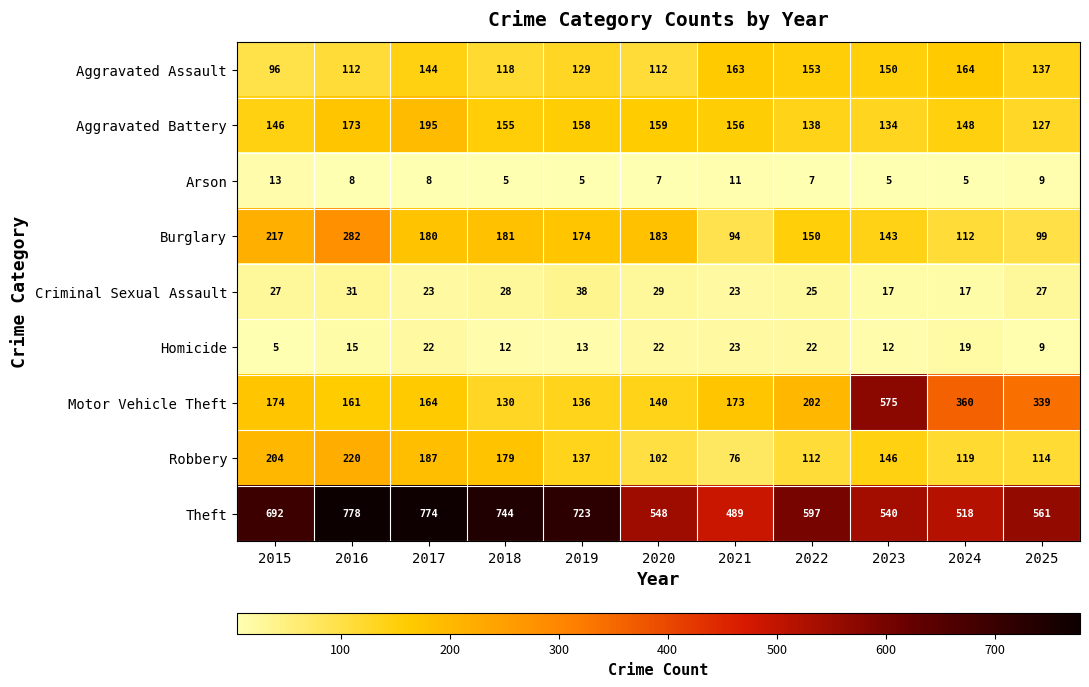

At which category does the chart reach its peak across all series?

2016